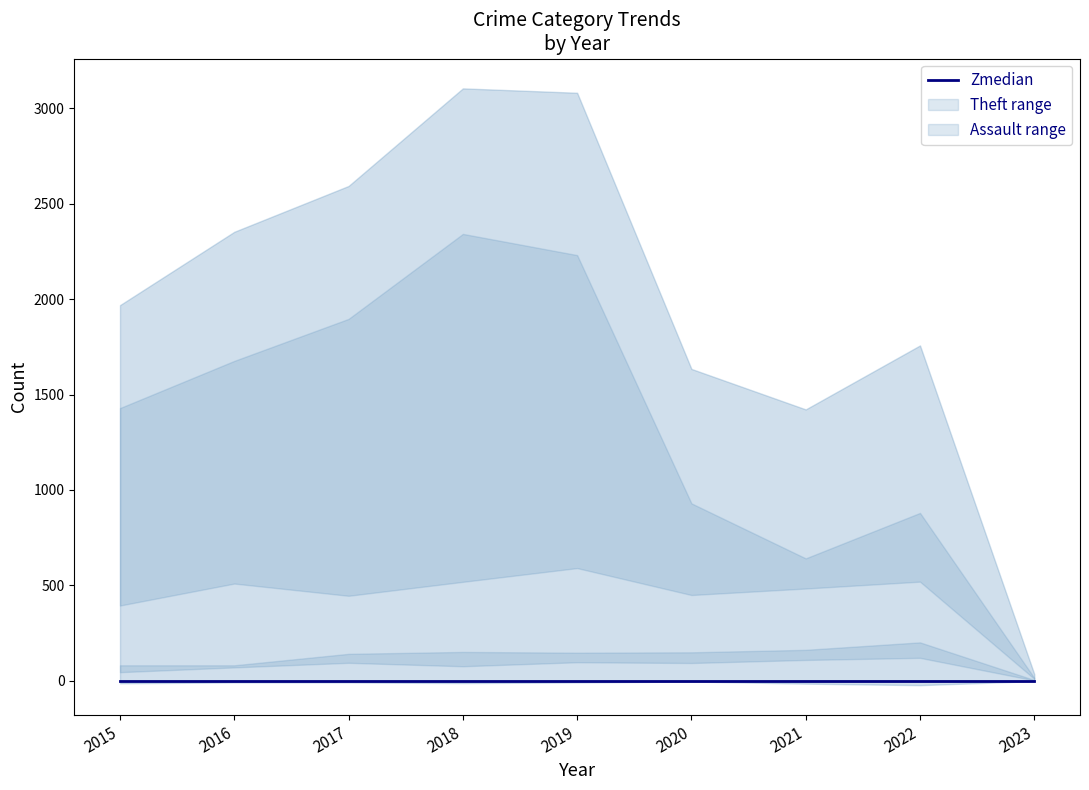

What is the total value across all series at 2017?

5179